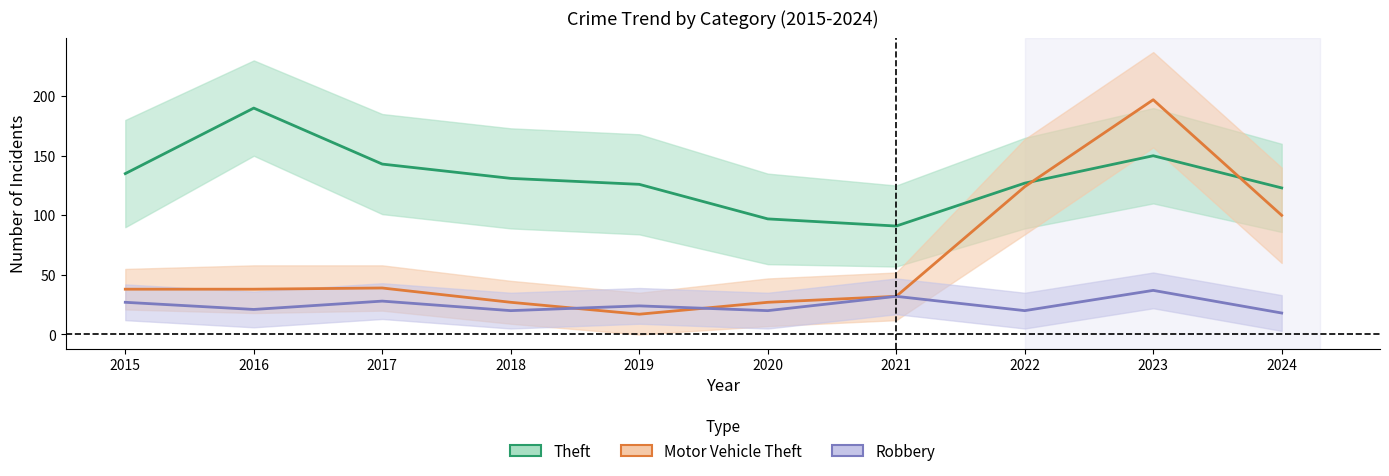

Reading left to right, list all the values displayed in this chart.

Theft: 2015=135	2016=190	2017=143	2018=131	2019=126	2020=97	2021=91	2022=127	2023=150	2024=123
Motor Vehicle Theft: 2015=38	2016=38	2017=39	2018=27	2019=17	2020=27	2021=32	2022=124	2023=197	2024=100
Robbery: 2015=27	2016=21	2017=28	2018=20	2019=24	2020=20	2021=32	2022=20	2023=37	2024=18